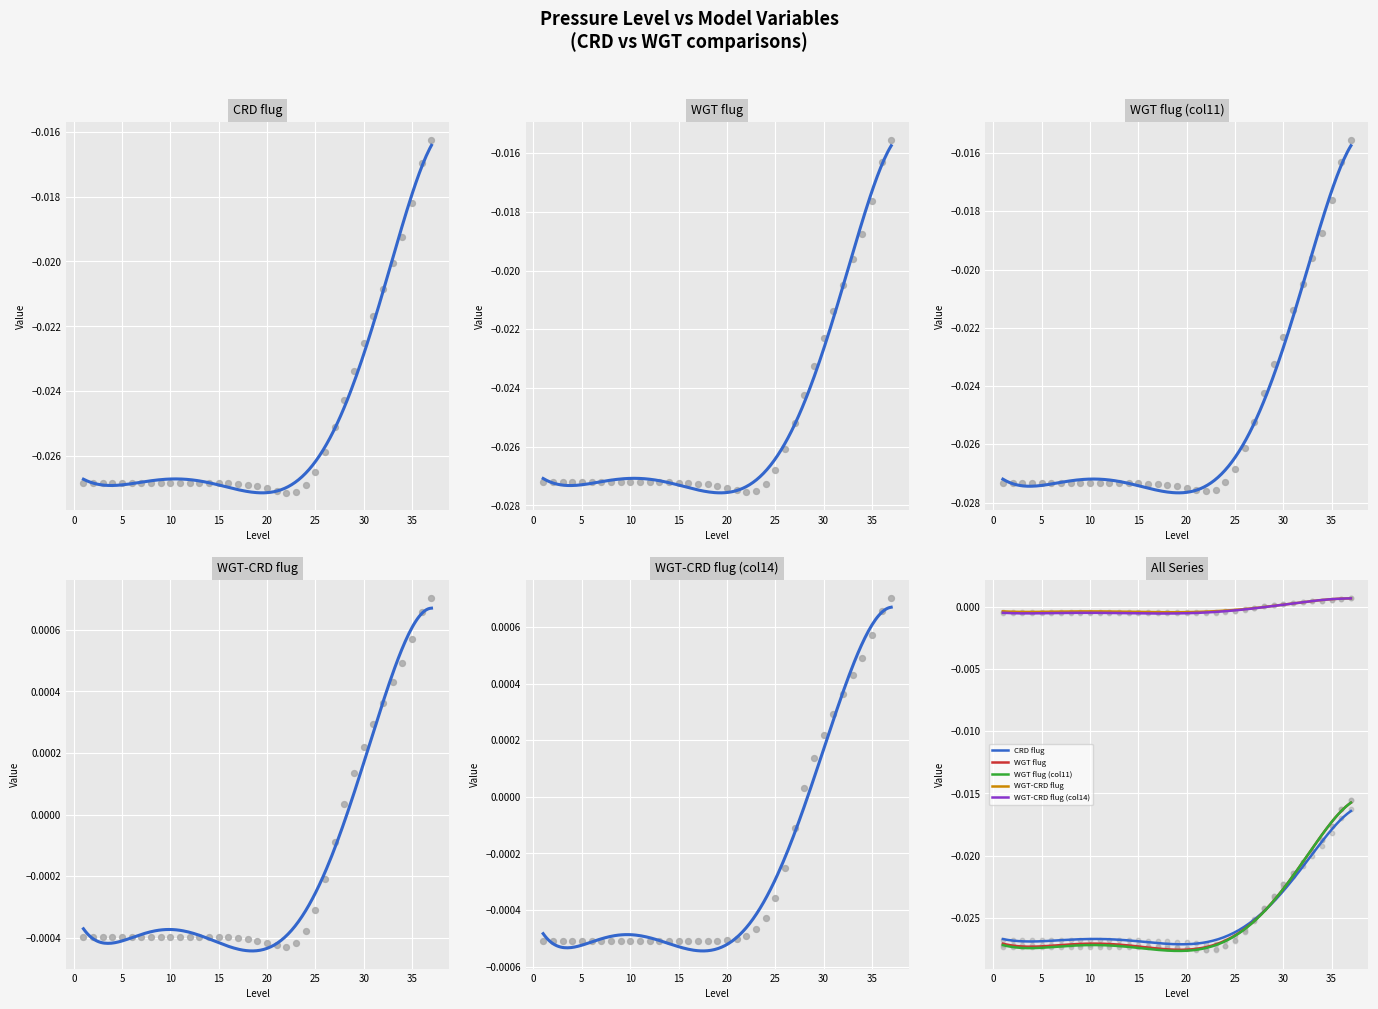

Which series has the largest total across all categories?

WGT-CRD flug